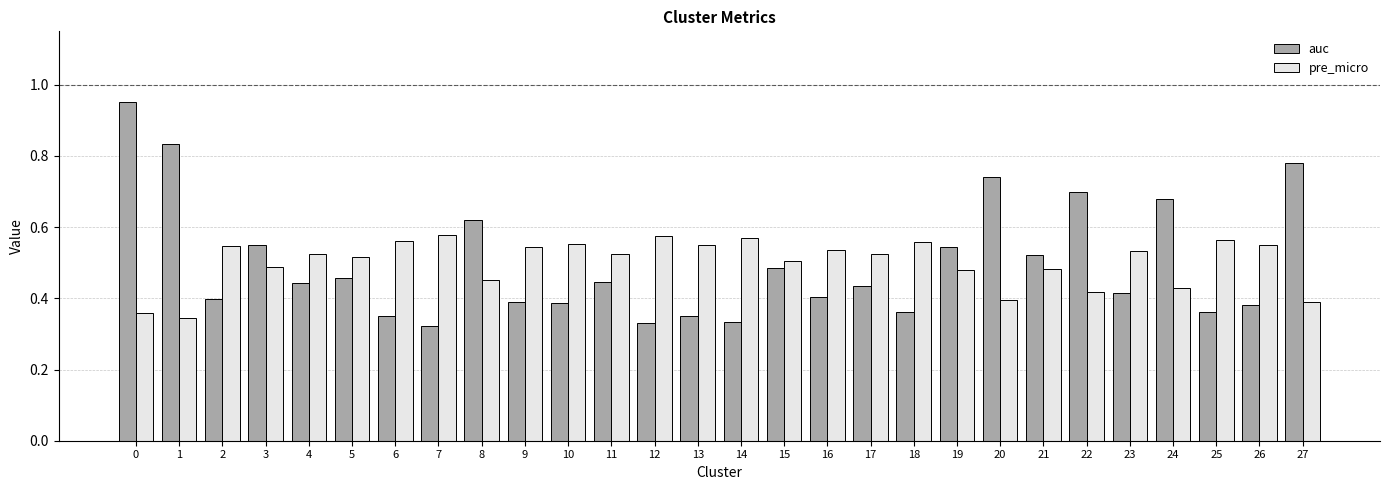

Which series changed the most between 8 and 25?

auc